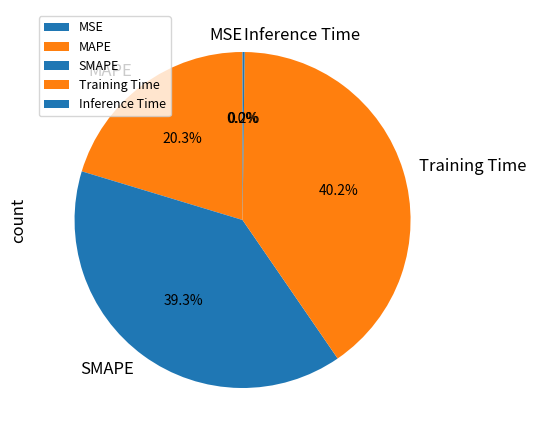

What portion of the pie excludes Training Time?

59.8%